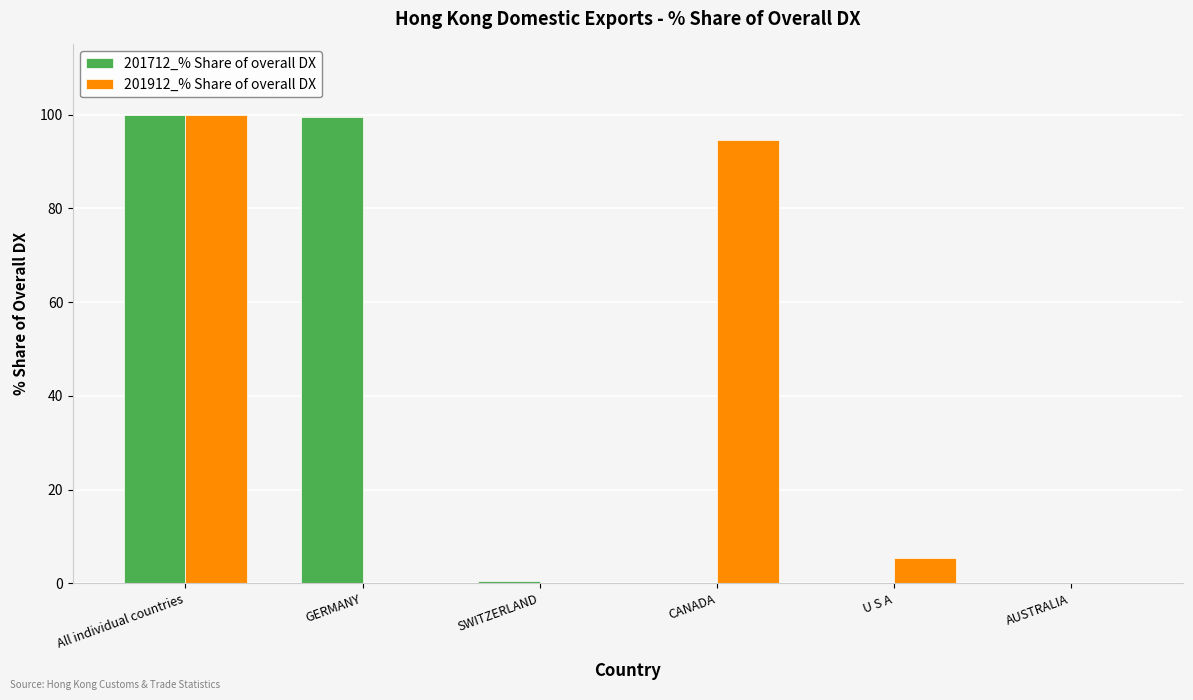

Which series changed the most between U S A and AUSTRALIA?

201912_% Share of overall DX